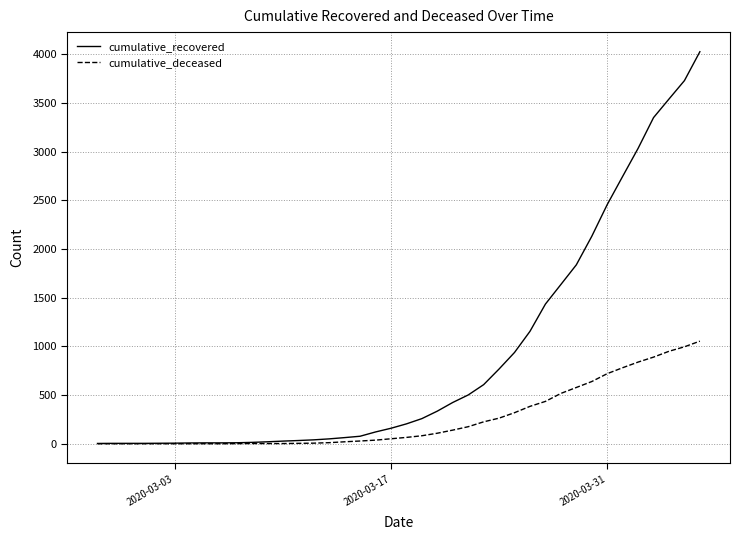

Which series has the largest total across all categories?

cumulative_recovered